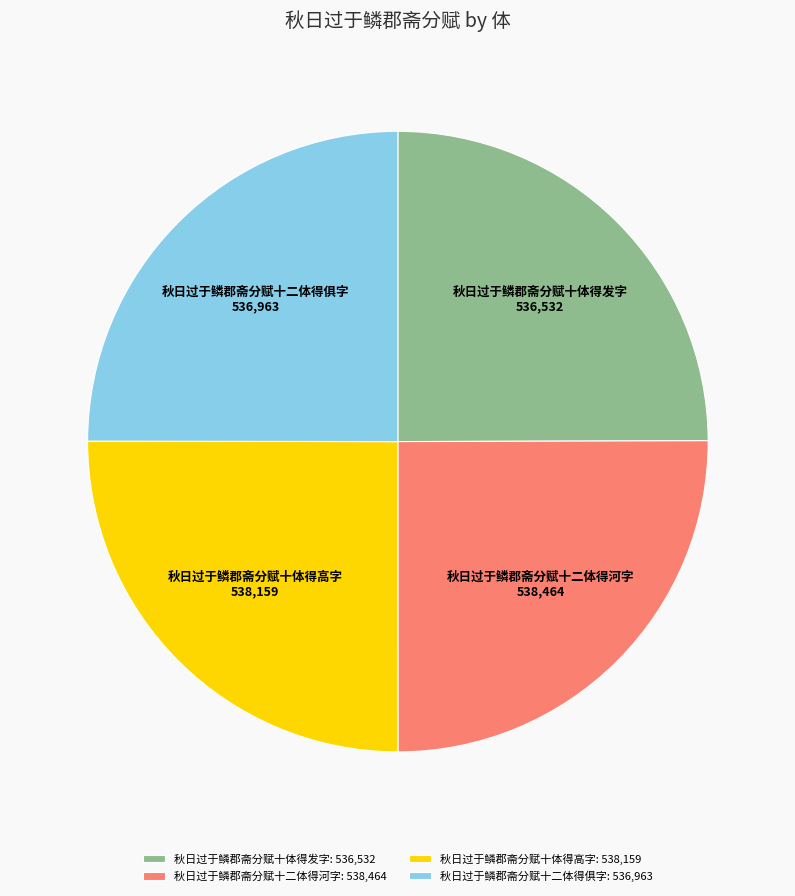

Is there any slice that represents more than half of the pie?

No